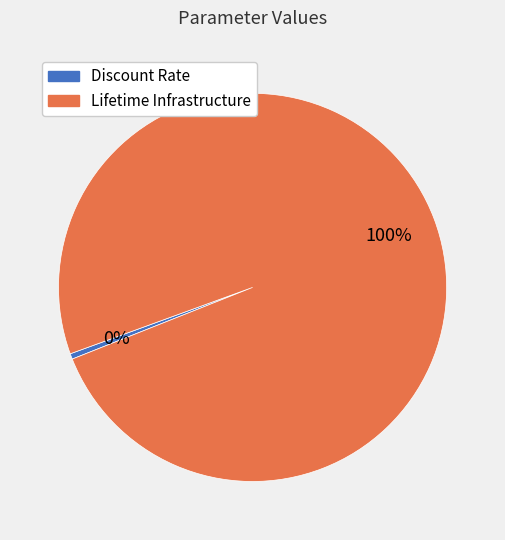

True or false: Lifetime Infrastructure accounts for 93% of the total.

False